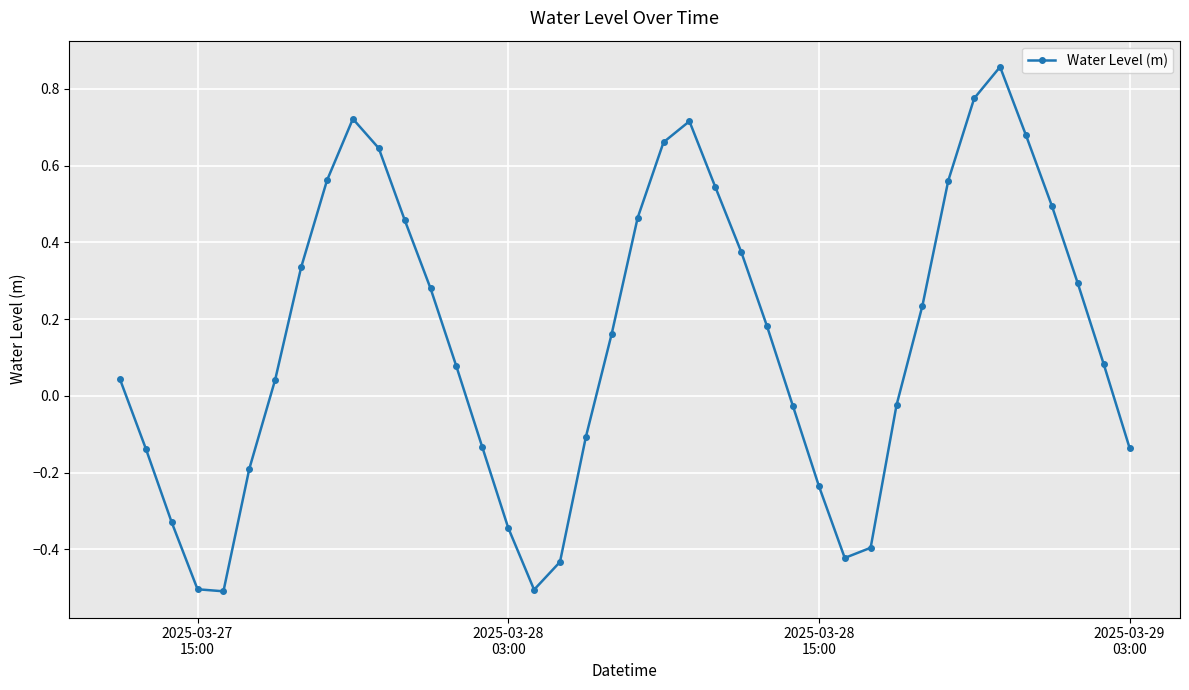

What is the sum of all values?

5.8